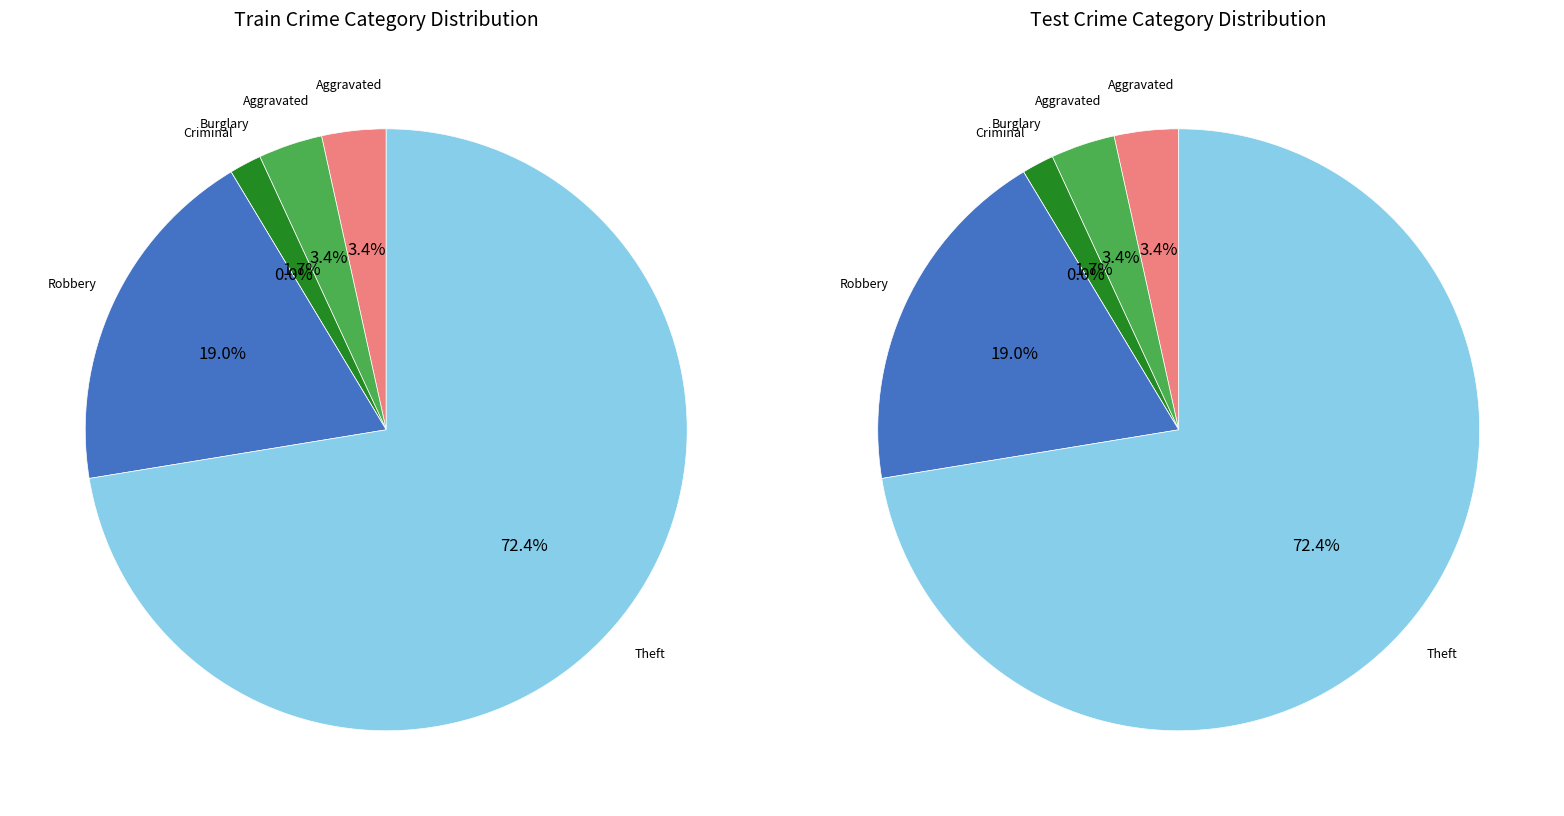

To the nearest percent, what percentage of the pie is Theft?

72%